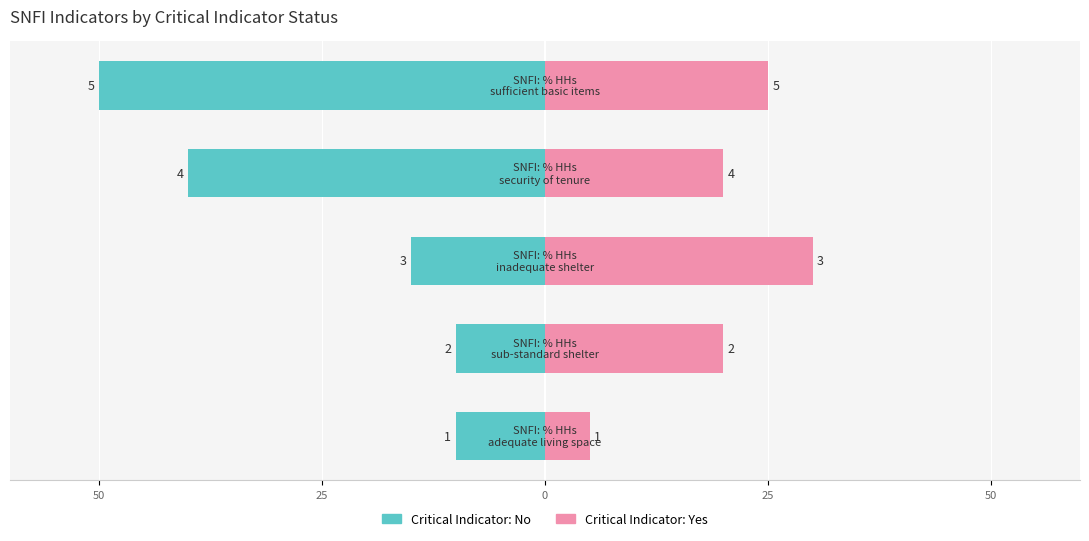

At how many categories does at least one series exceed -4?

5